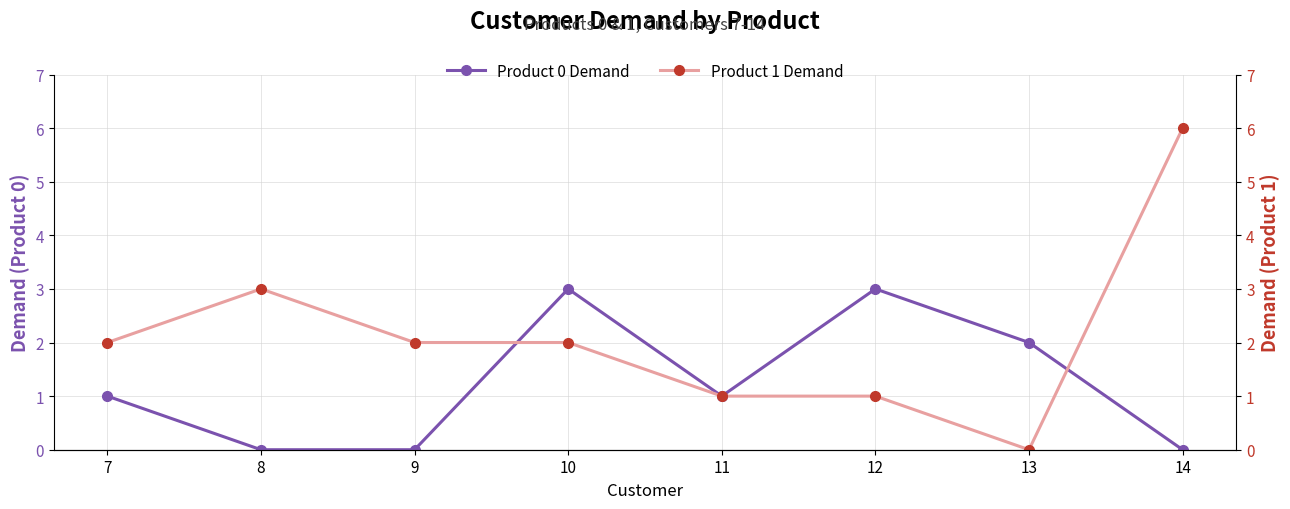

List the labels in order of Product 0 Demand value, largest first.

10, 12, 13, 7, 11, 8, 9, 14